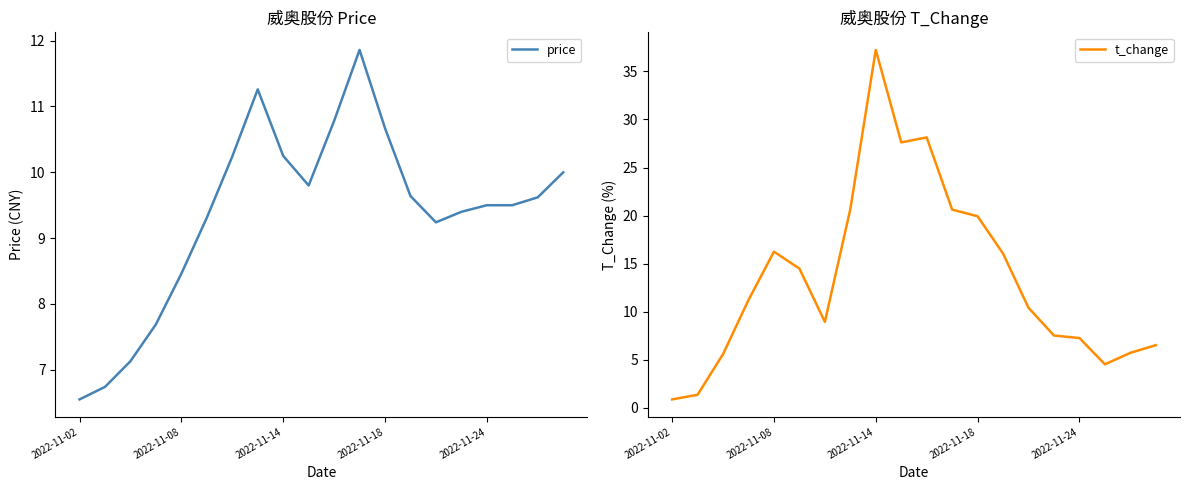

True or false: price and t_change cross at least once.

True